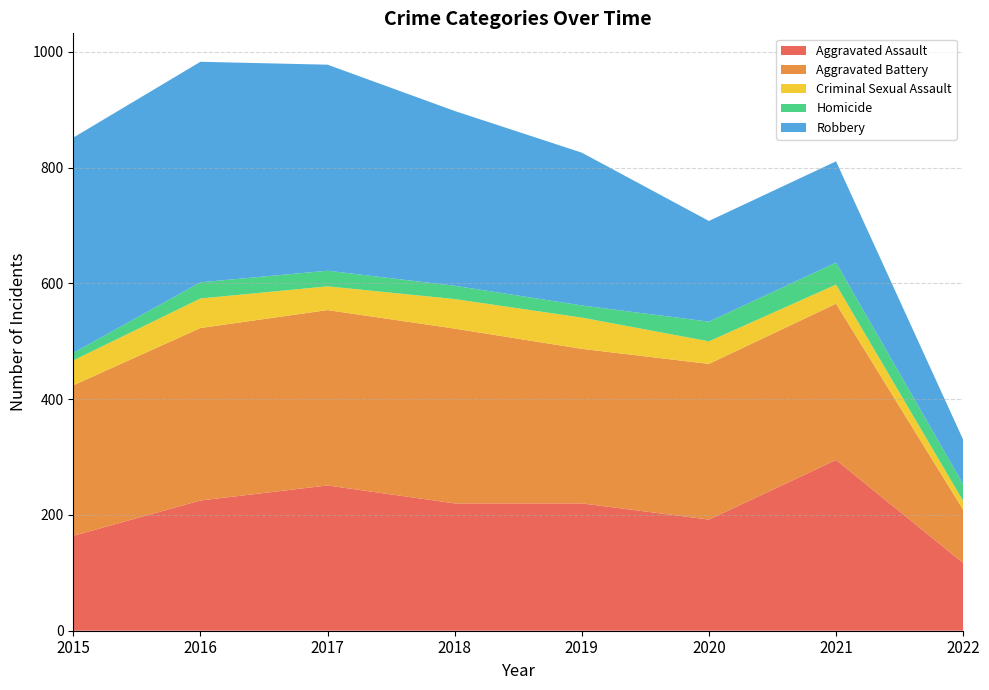

Reading right to left, transcribe all the data shown in this chart.

Aggravated Assault: 2022=117	2021=295	2020=192	2019=220	2018=220	2017=251	2016=225	2015=164
Aggravated Battery: 2022=92	2021=270	2020=269	2019=267	2018=302	2017=303	2016=298	2015=260
Criminal Sexual Assault: 2022=15	2021=33	2020=39	2019=54	2018=51	2017=41	2016=51	2015=43
Homicide: 2022=29	2021=38	2020=34	2019=21	2018=23	2017=27	2016=28	2015=13
Robbery: 2022=77	2021=175	2020=174	2019=264	2018=302	2017=356	2016=381	2015=372